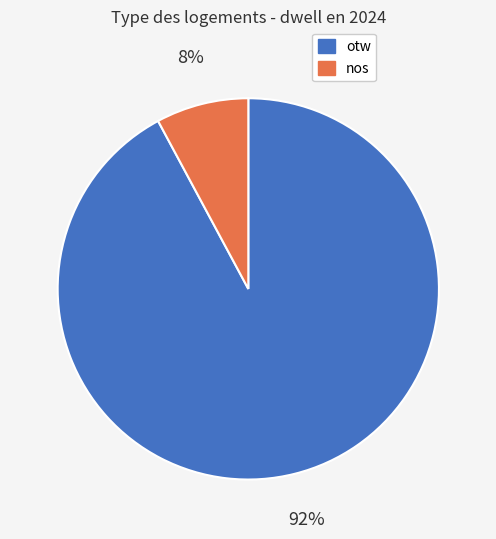

Combined, do otw and nos account for over 50%?

Yes